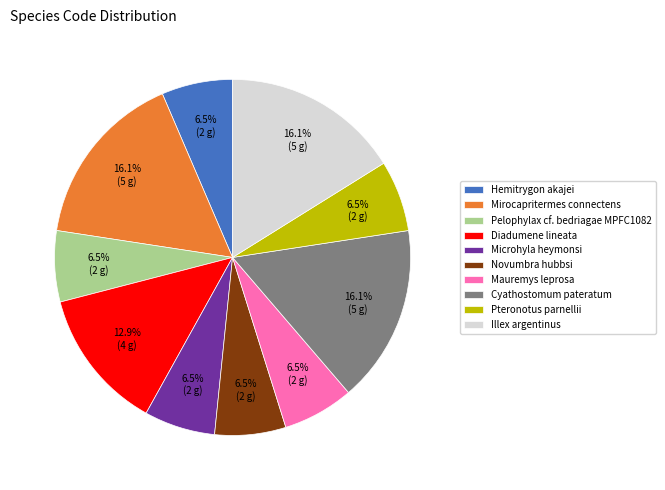

Between Pelophylax cf. bedriagae MPFC1082 and Diadumene lineata, which is larger?

Diadumene lineata